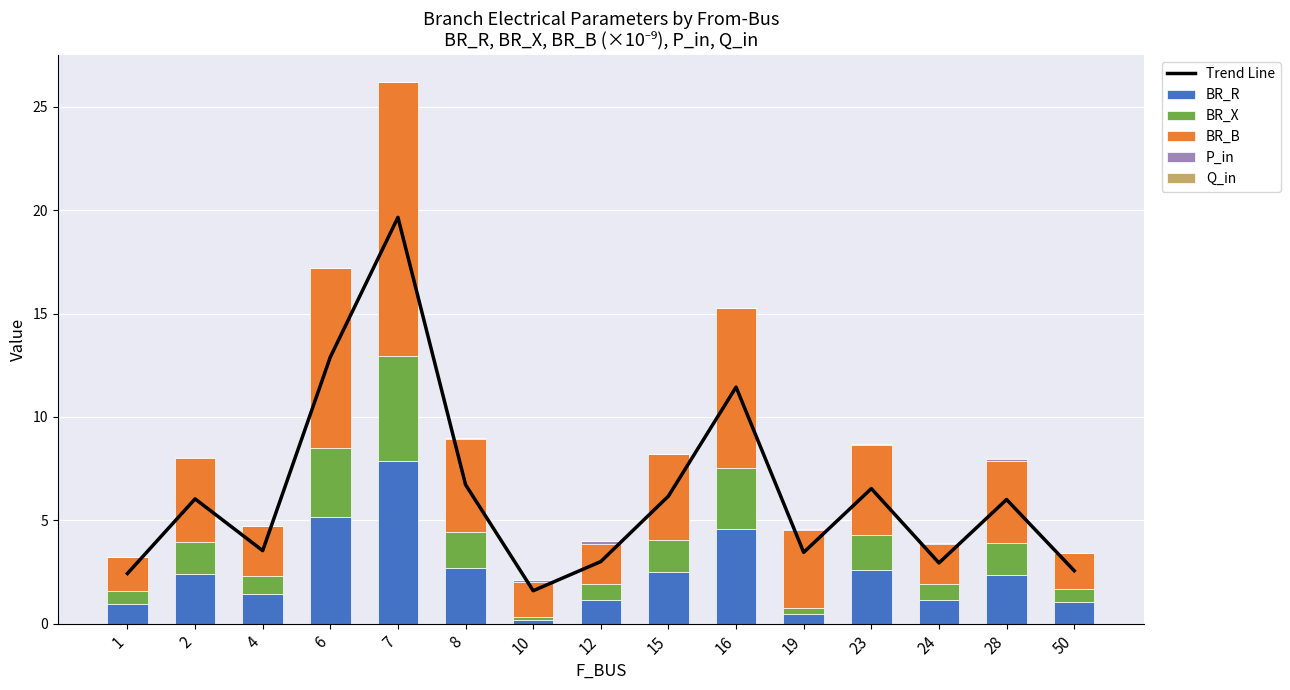

What is the maximum value for BR_R?

7.9